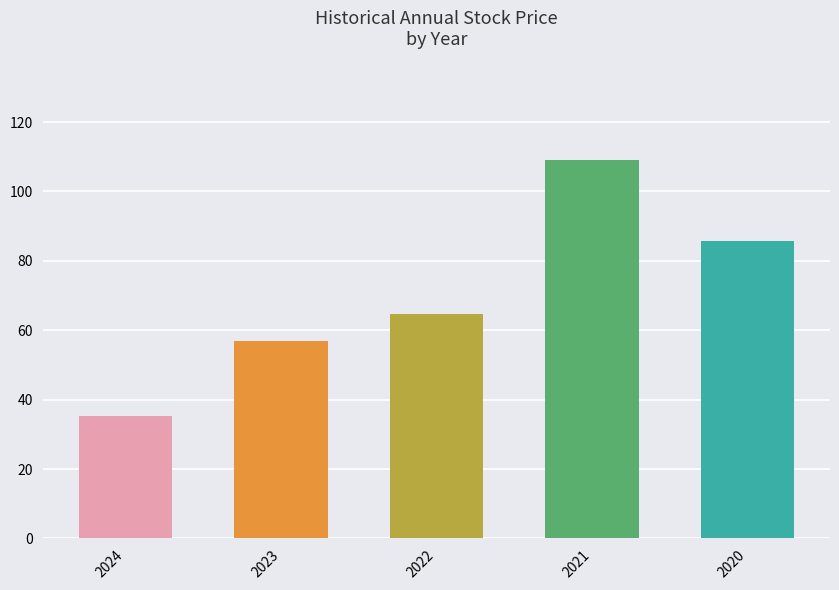

The value at 2022 is 33.8. True or false?

False